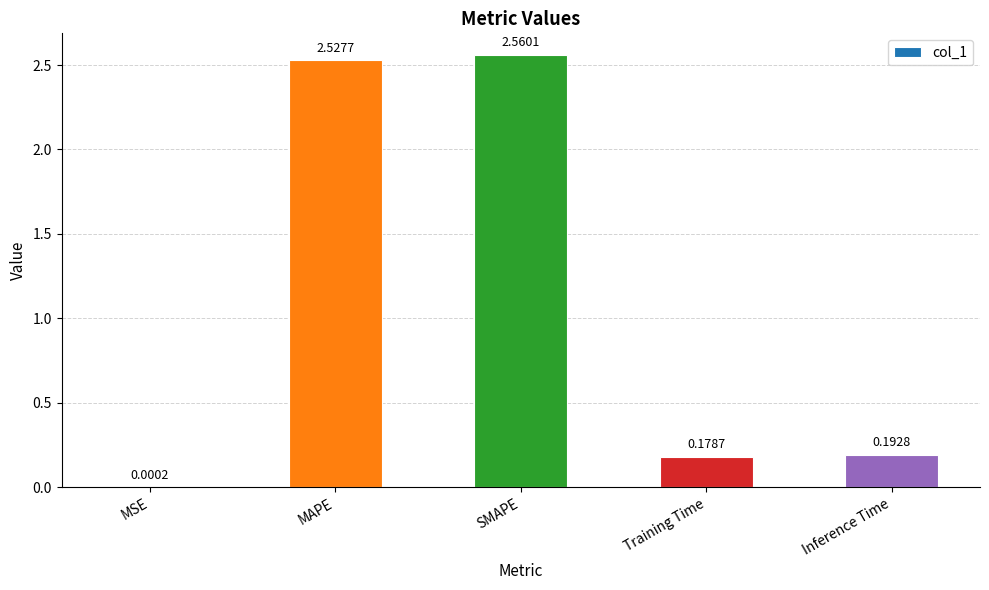

Where is the data nearest to the value 1?

Inference Time